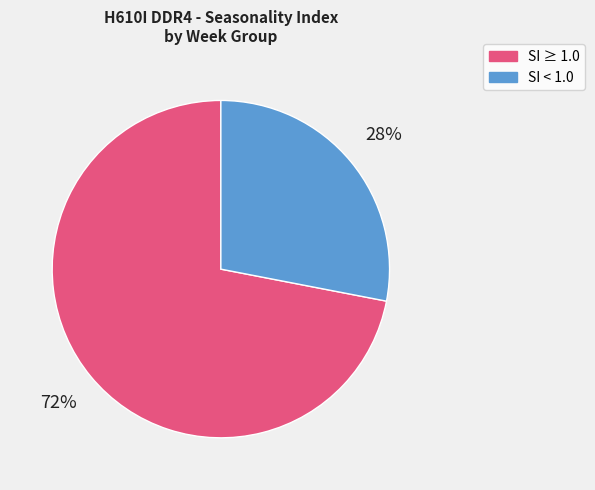

To the nearest percent, what is the average slice percentage?

50%